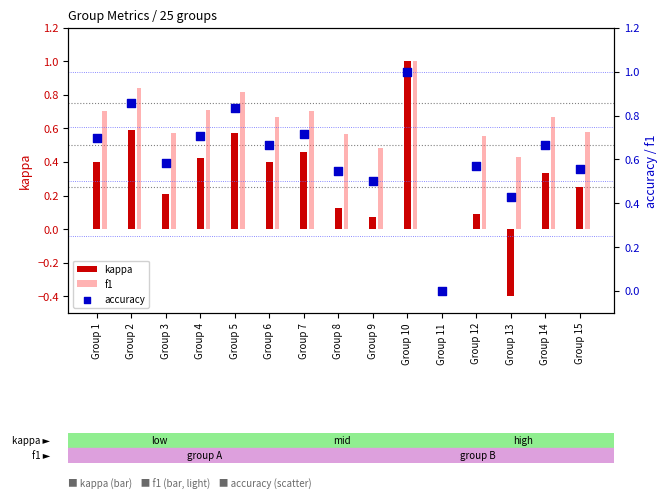

Which series has the largest Y range (max minus min)?

kappa